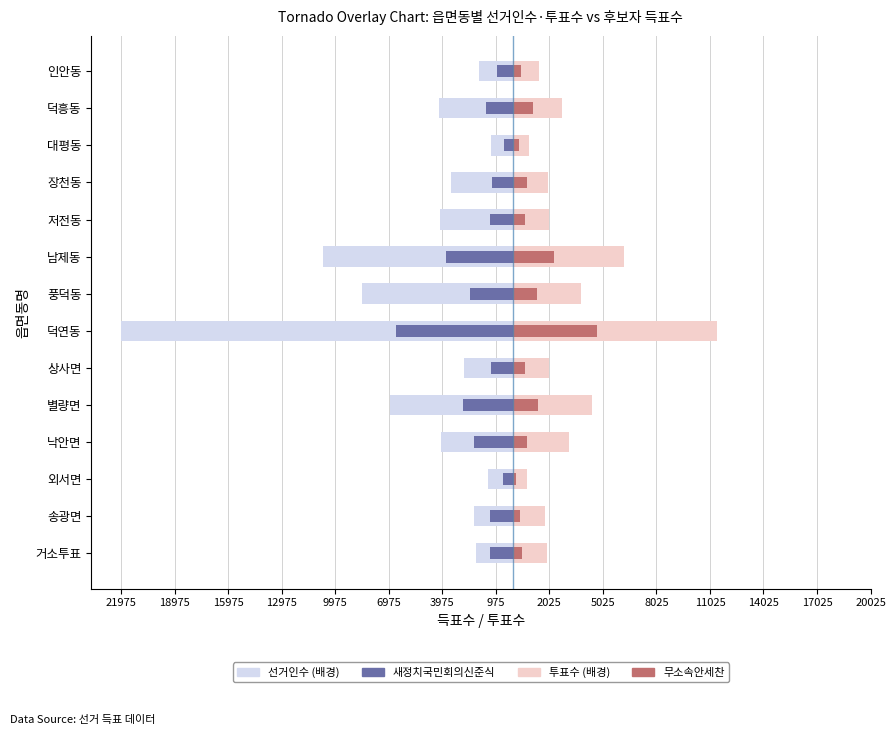

What is the sum of all 무소속안세찬 values?

15468